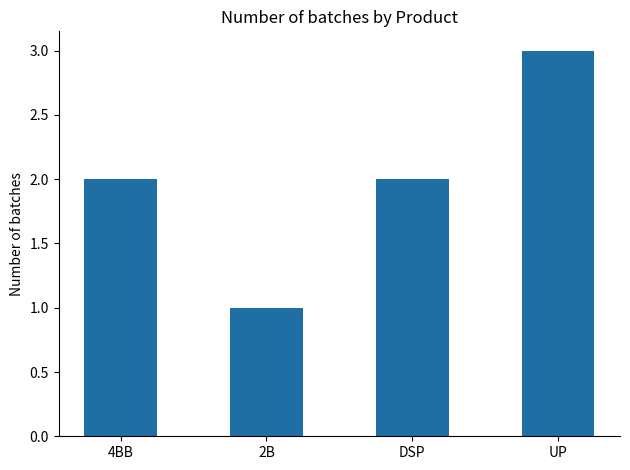

Approximately how many times larger is the value at 2B compared to DSP?

0.5